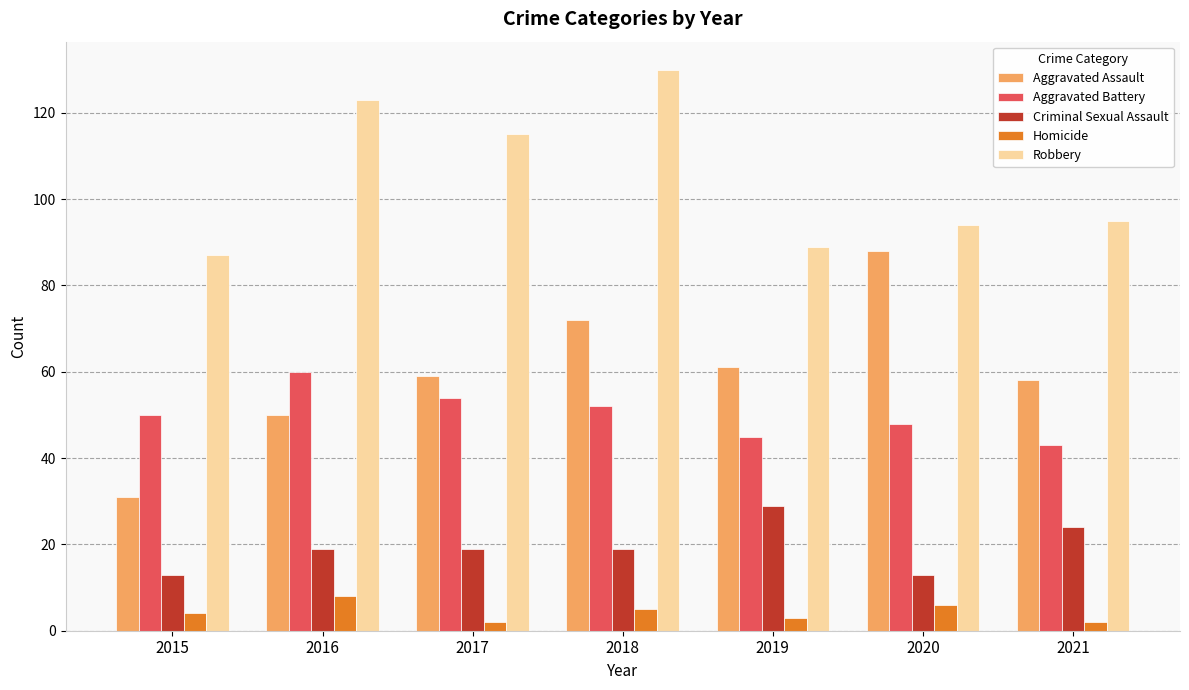

Which series has the largest total across all categories?

Robbery